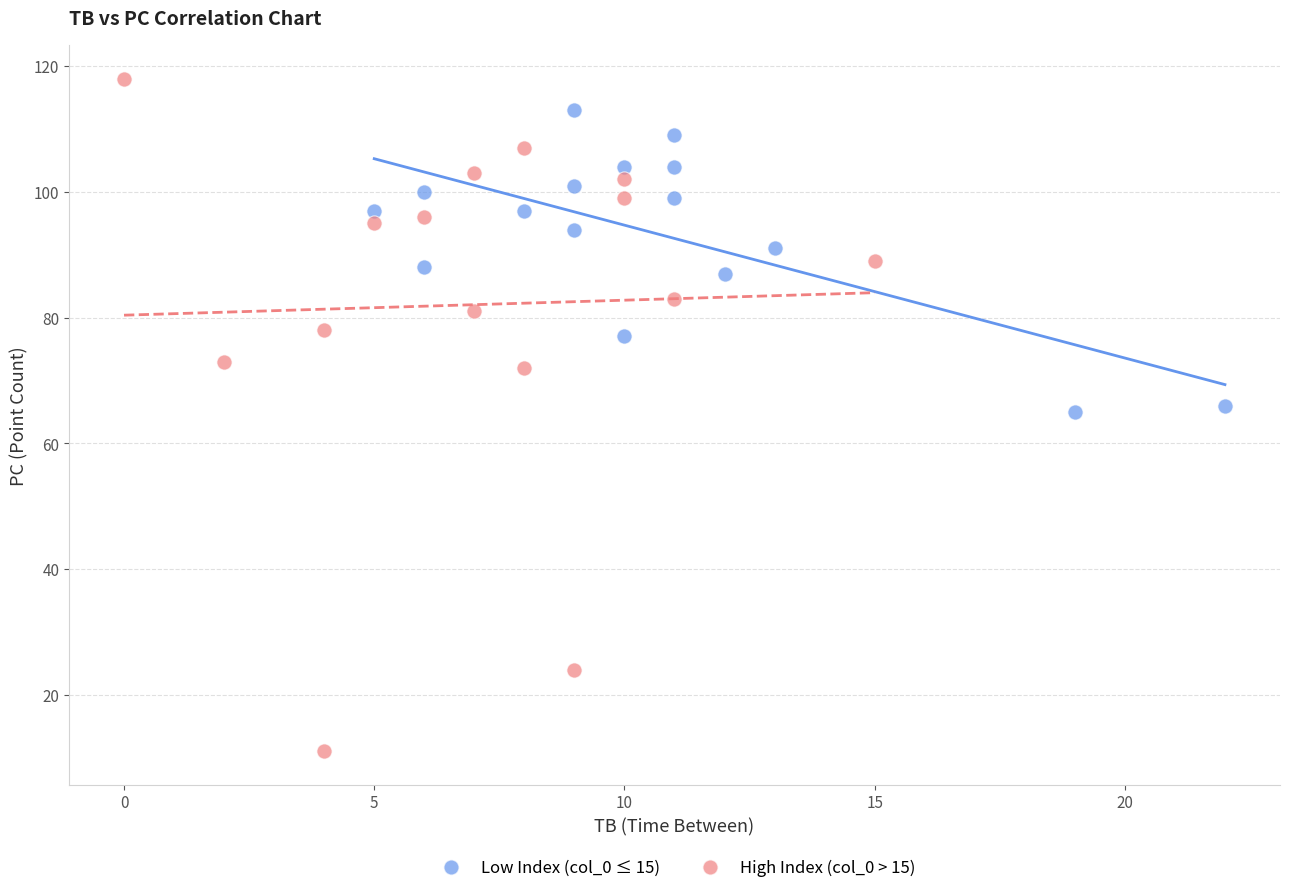

Which series contains the highest Y value?

High Index (col_0 > 15)